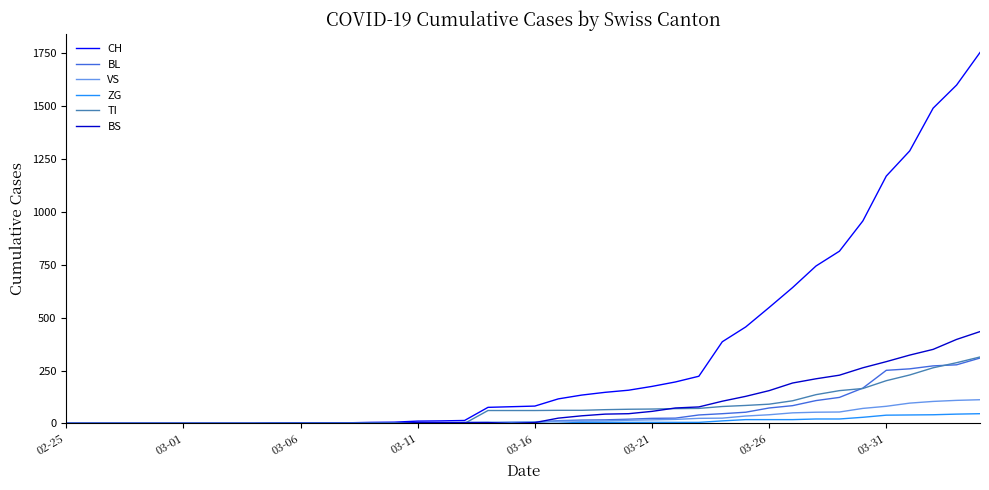

What are all the series names shown in the legend?

CH, BL, VS, ZG, TI, BS